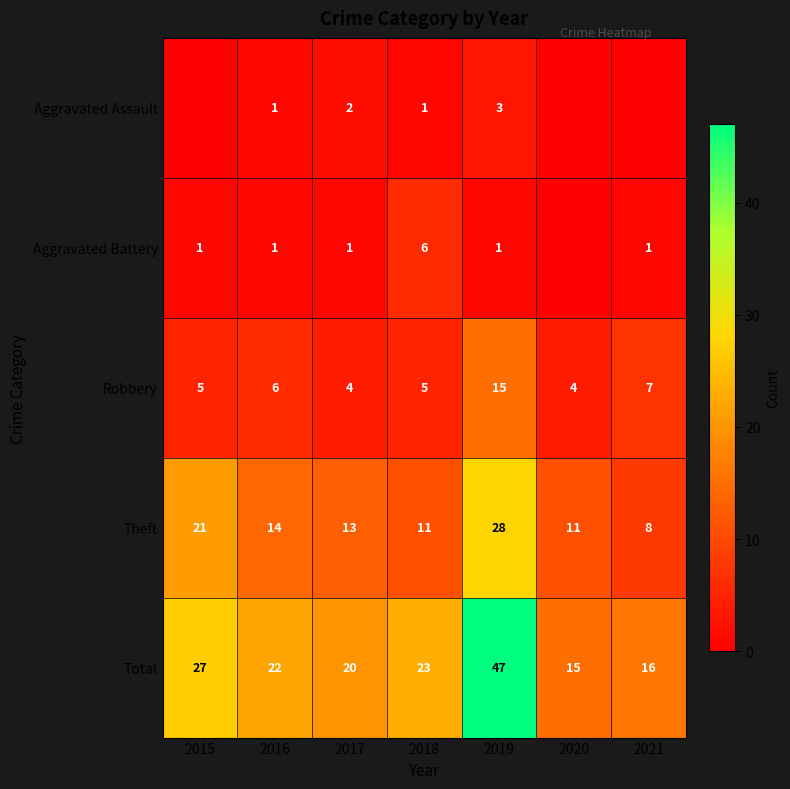

True or false: Theft has a value of 21 at 2015.

True